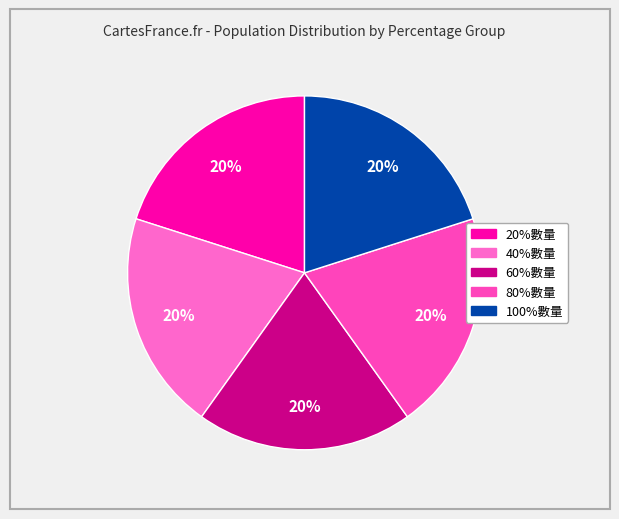

Which has a higher value, 60%數量 or 80%數量?

80%數量